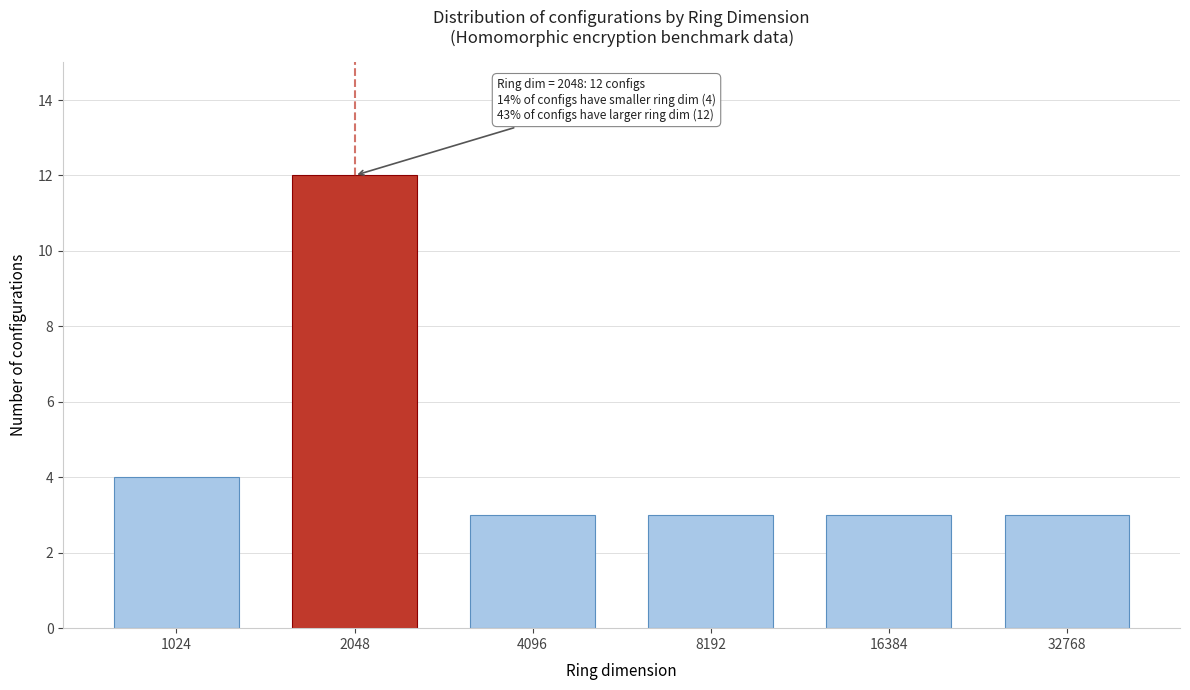

Reading left to right, transcribe all the data shown in this chart.

1024=4	2048=12	4096=3	8192=3	16384=3	32768=3